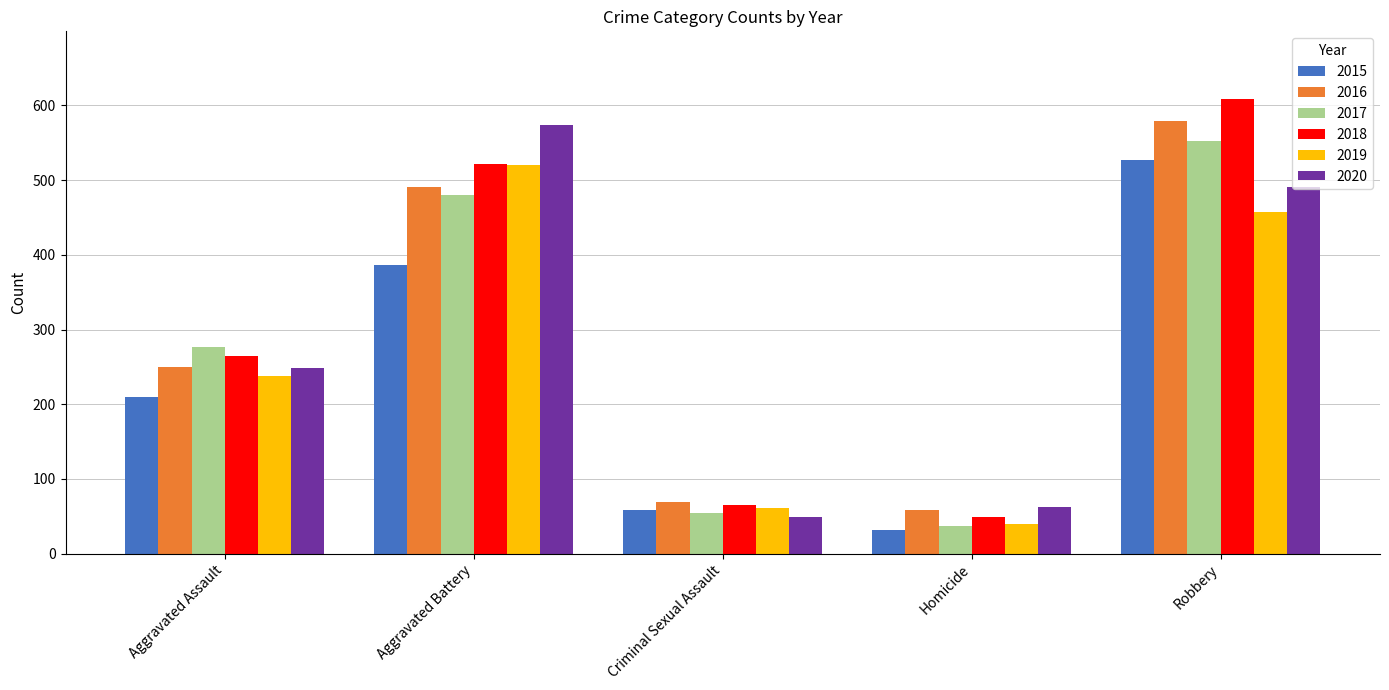

Rank the categories by 2018 value from lowest to highest.

Homicide, Criminal Sexual Assault, Aggravated Assault, Aggravated Battery, Robbery